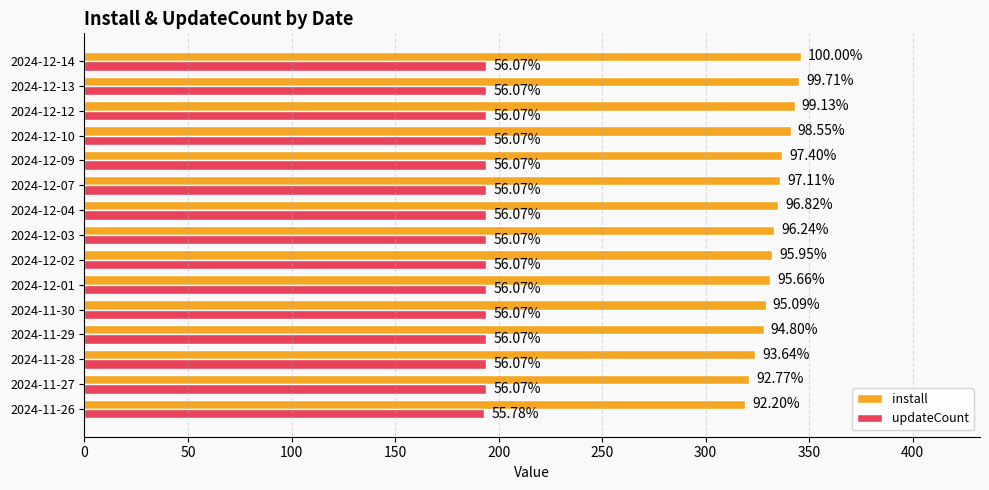

List the series in order of their peak value, lowest first.

updateCount, install